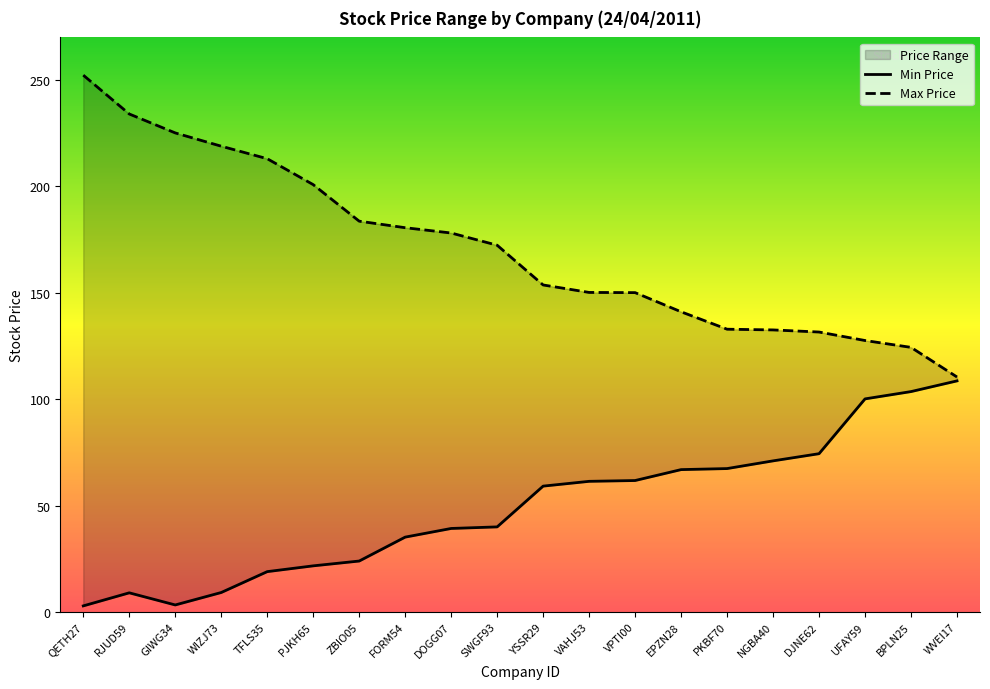

Between WIZJ73 and UFAY59, which is larger?

UFAY59